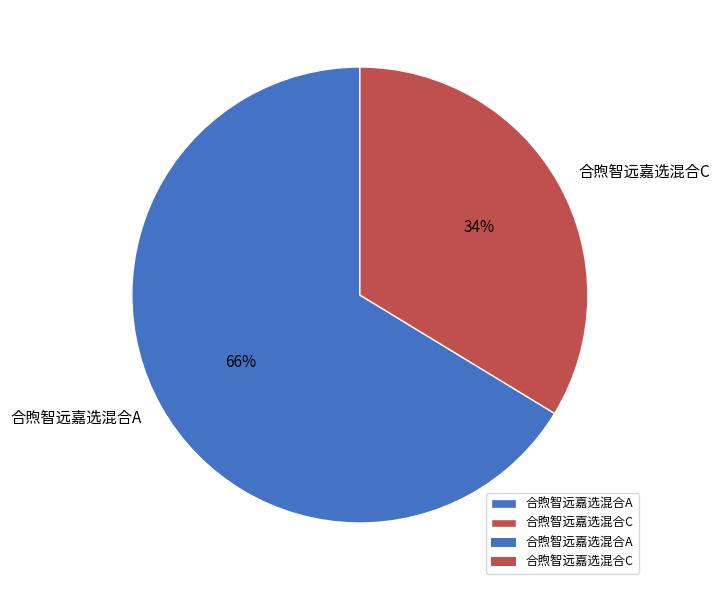

To the nearest percent, what portion does 合煦智远嘉选混合A represent?

66%